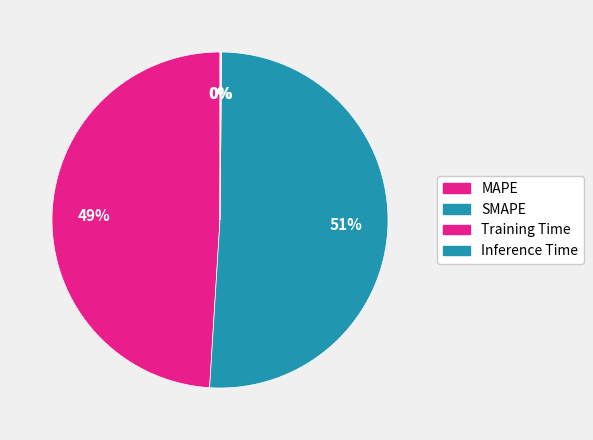

To the nearest percent, what is the combined percentage of SMAPE and Inference Time?

51%